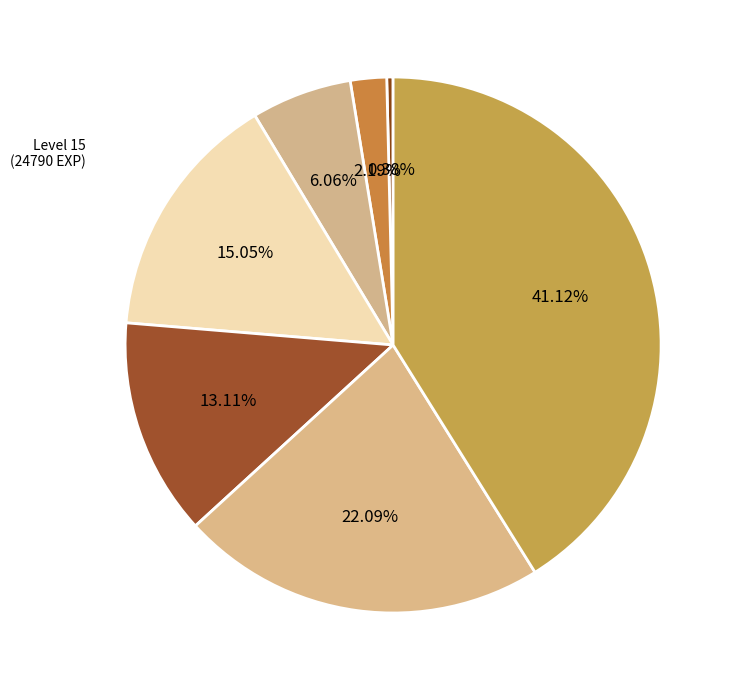

Count the number of slices in the pie.

7